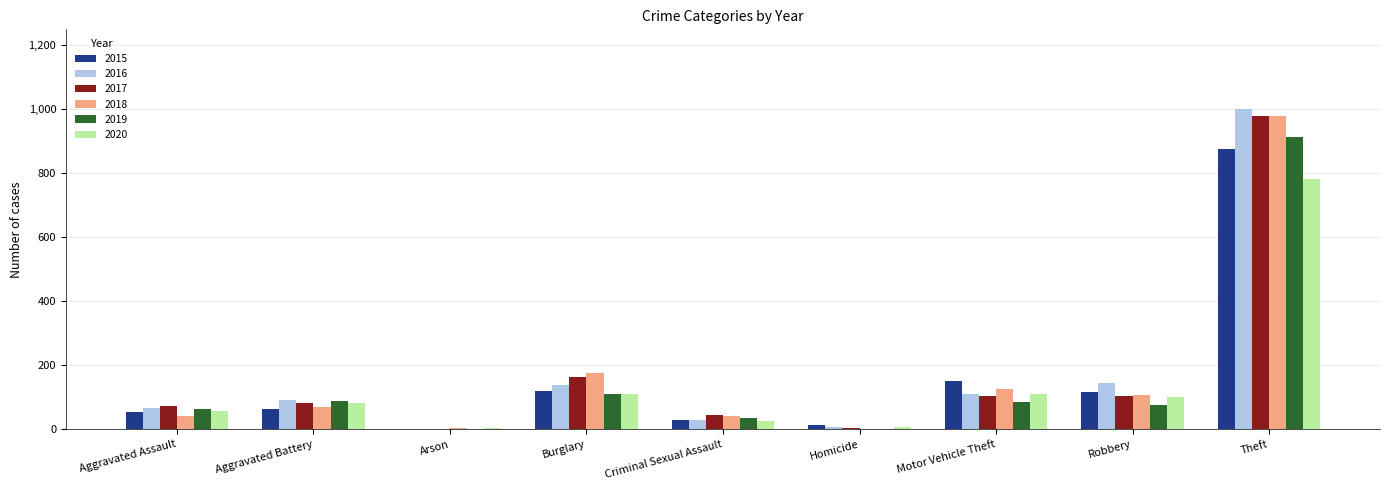

Is it true that 2018 equals 66 at Robbery?

False